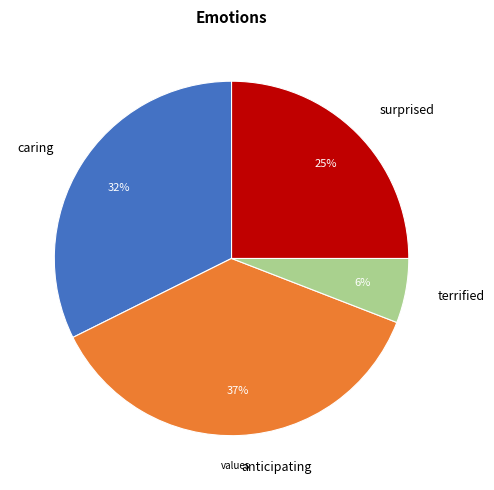

Is the sum of surprised and terrified greater than half?

No